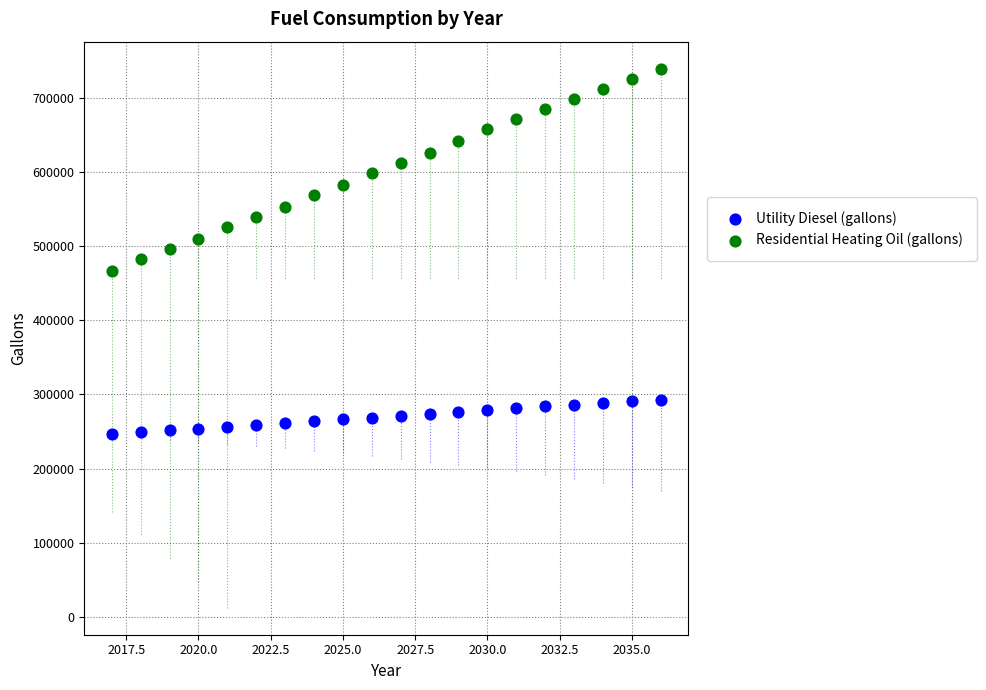

Which series contains the lowest Y value?

Utility Diesel (gallons)